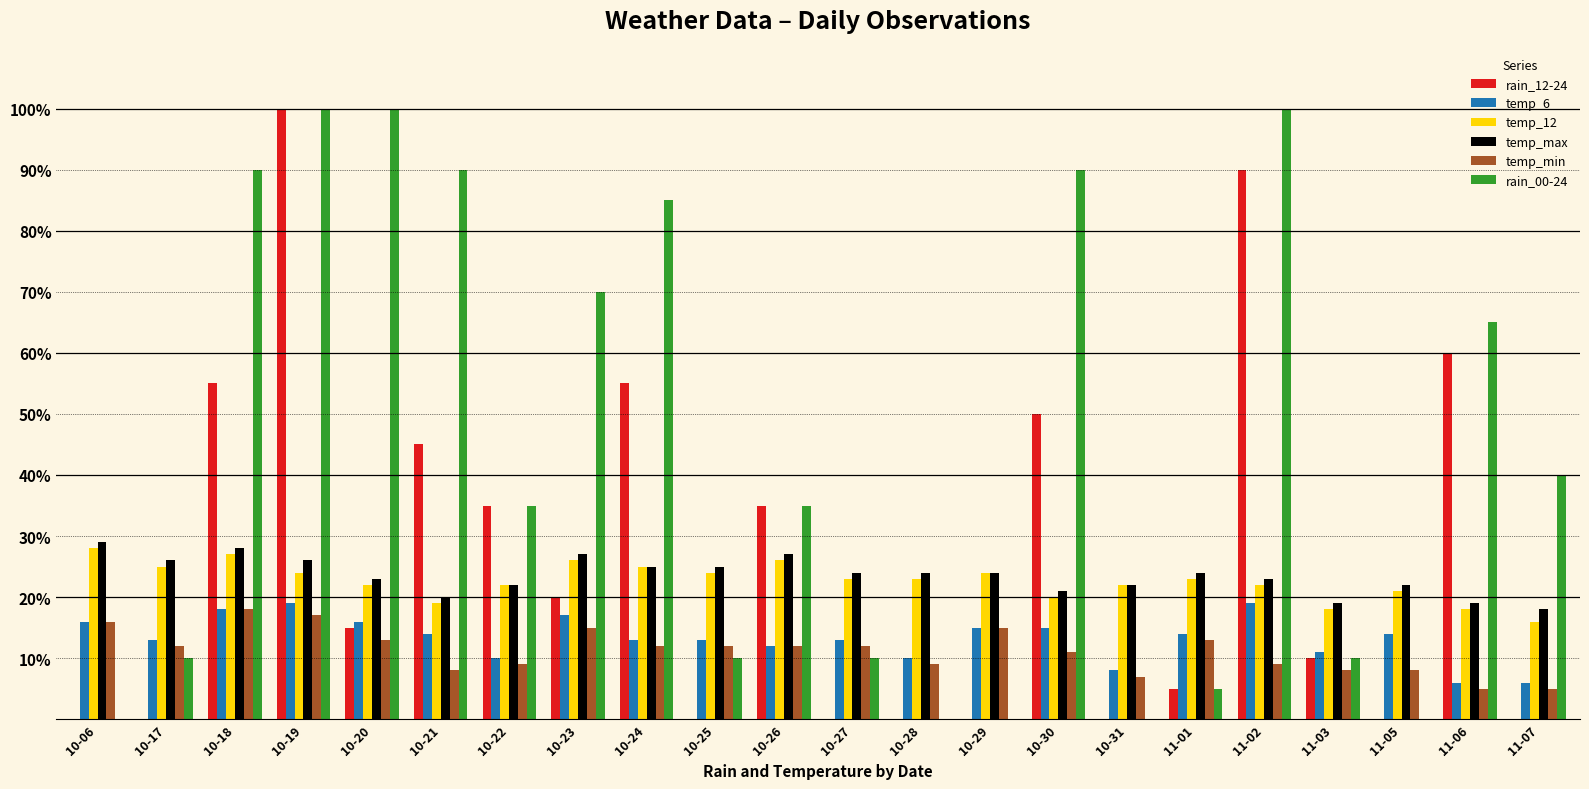

The temp_12 series shows 32 at 10-22. True or false?

False